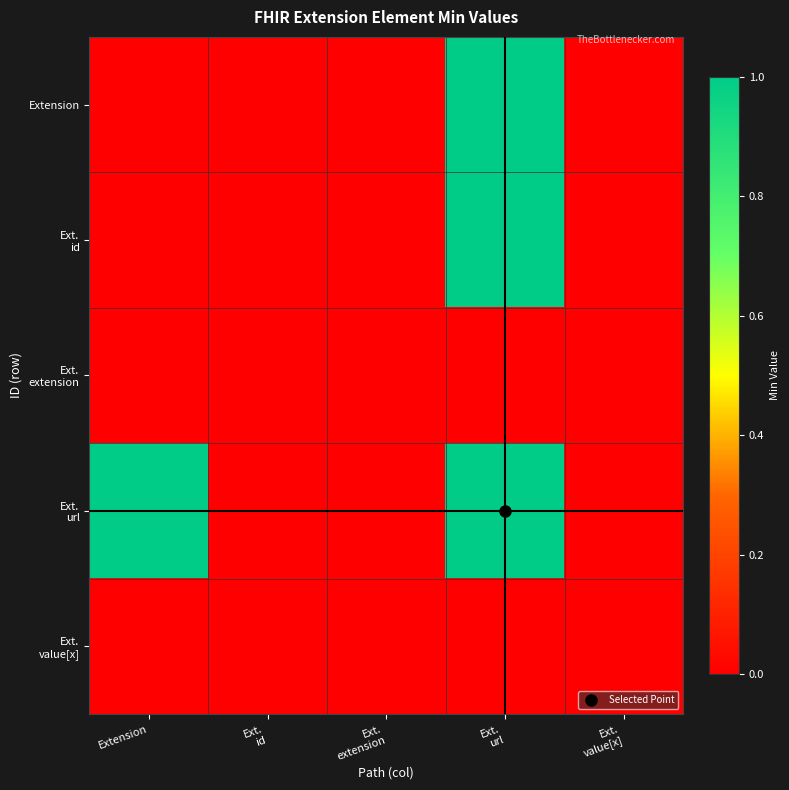

What is the total value across all series at Ext.
url?

3